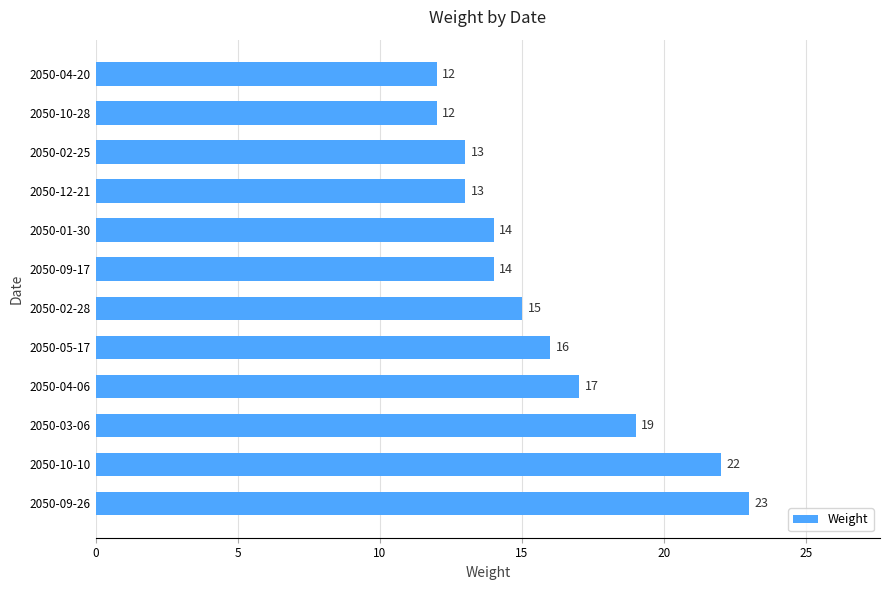

Reading bottom to top, transcribe all the data shown in this chart.

23	22	19	17	16	15	14	14	13	13	12	12